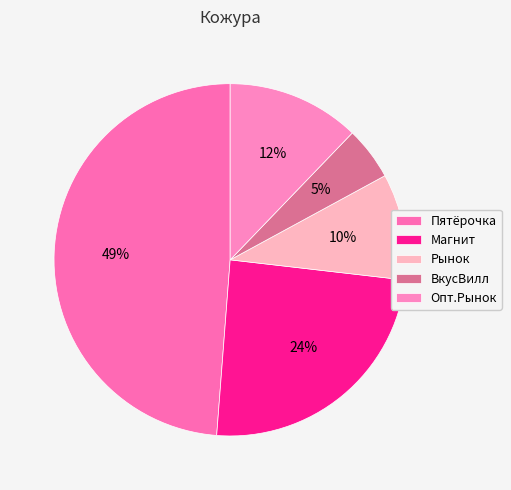

Count the number of slices in the pie.

5